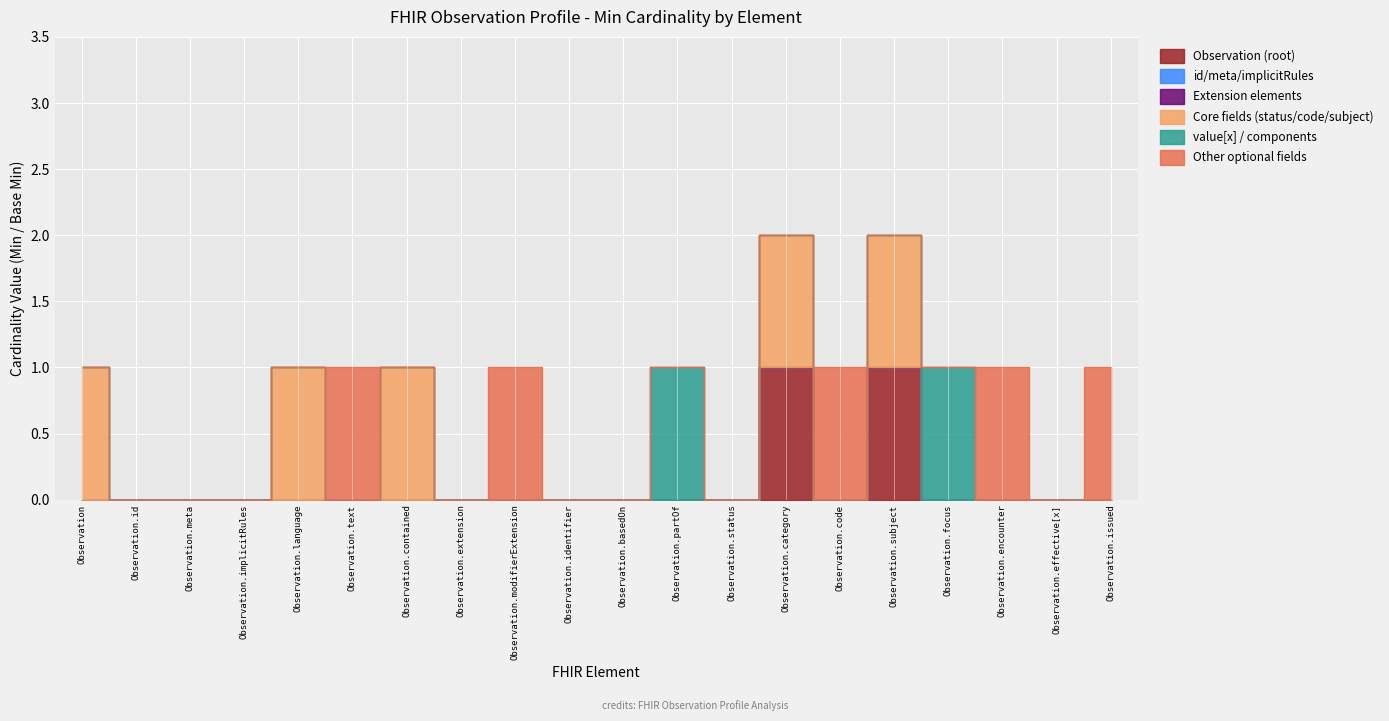

True or false: Other optional fields and Core fields (status/code/subject) cross at least once.

True